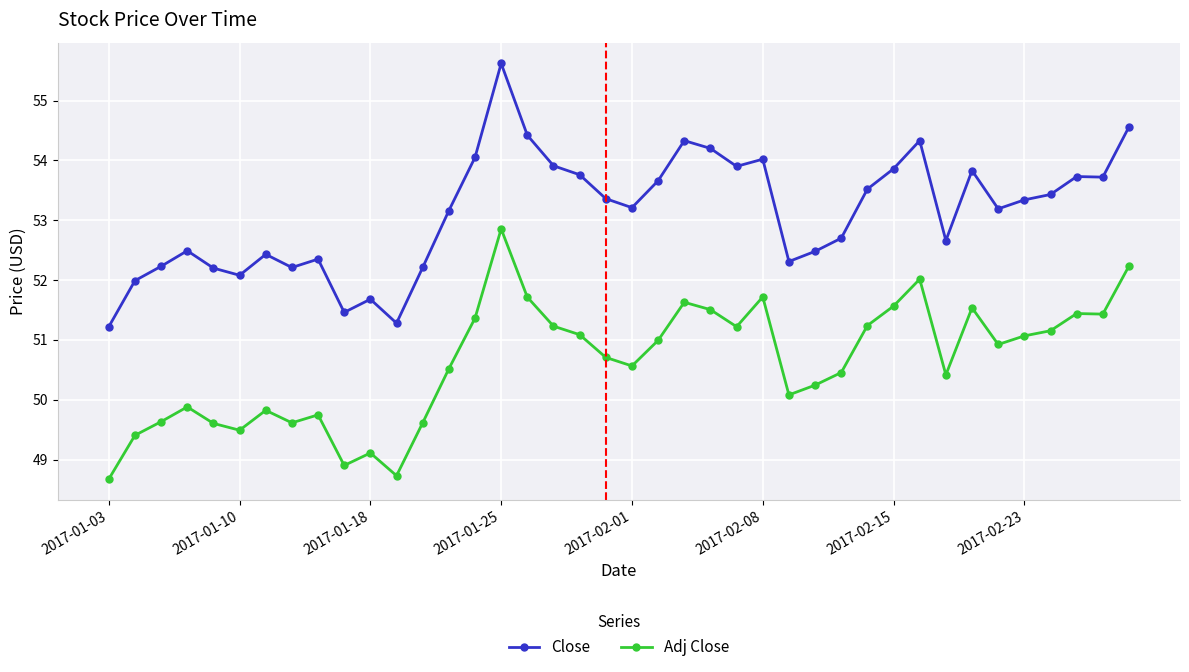

True or false: Adj Close and Close cross at least once.

False